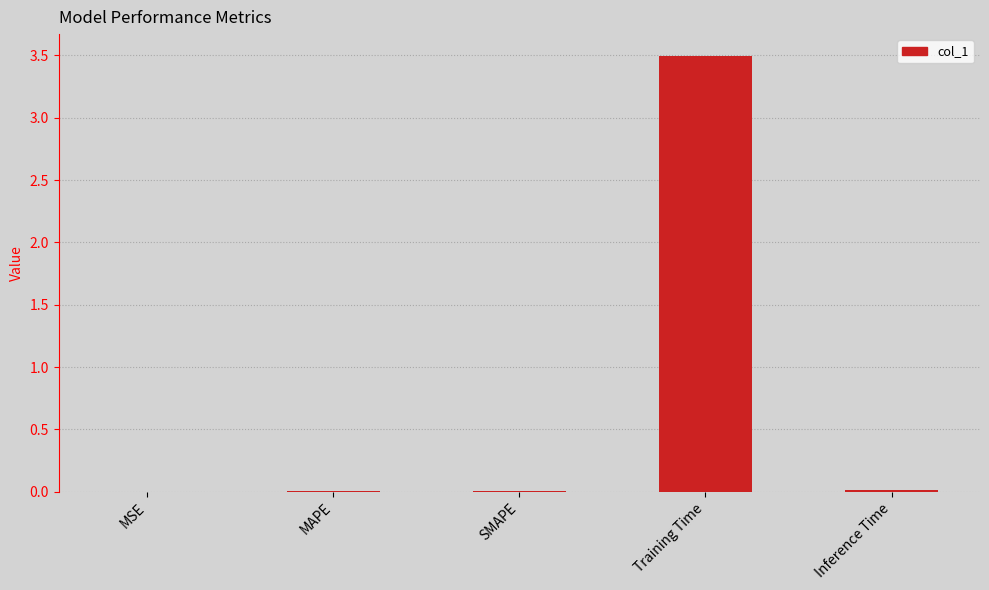

Which label corresponds to the largest value in the chart?

Training Time